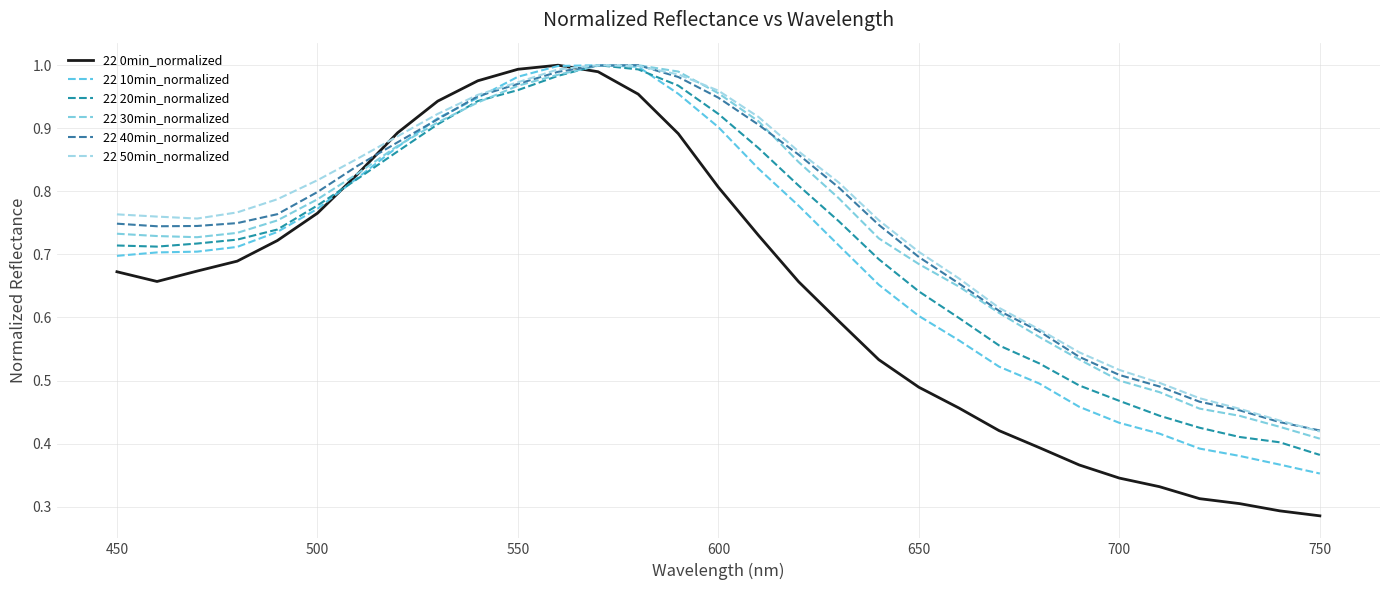

Does the chart have visible grid lines?

Yes